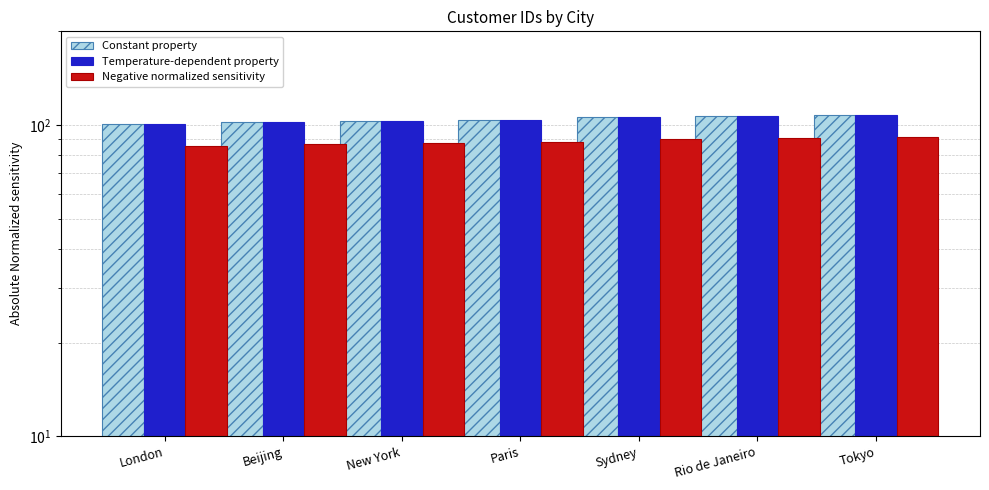

What is the difference between the highest and lowest values at Paris?

15.6